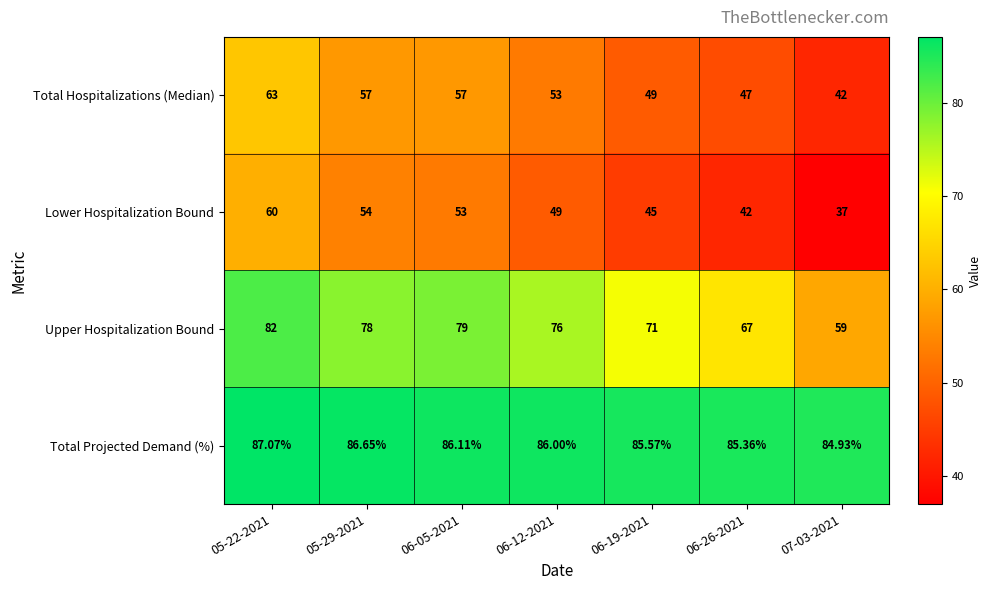

At 06-12-2021, list the series in order from smallest to largest.

Lower Hospitalization Bound, Total Hospitalizations (Median), Upper Hospitalization Bound, Total Projected Demand (%)